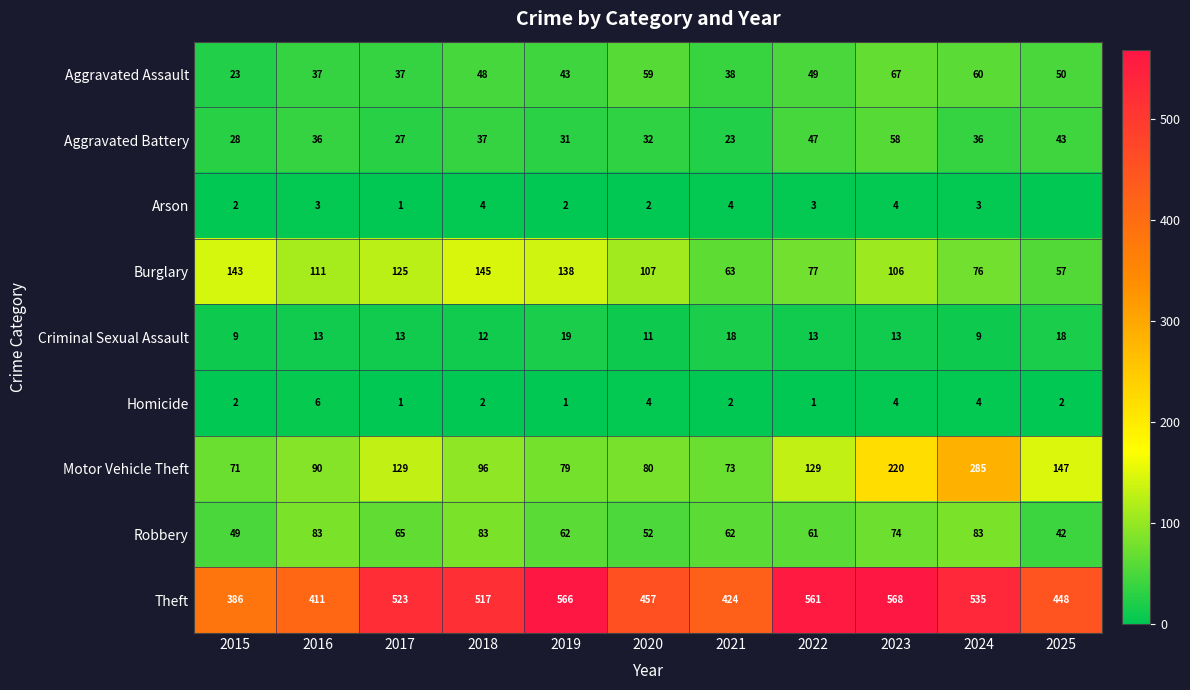

Which label corresponds to the largest value in the chart?

2023